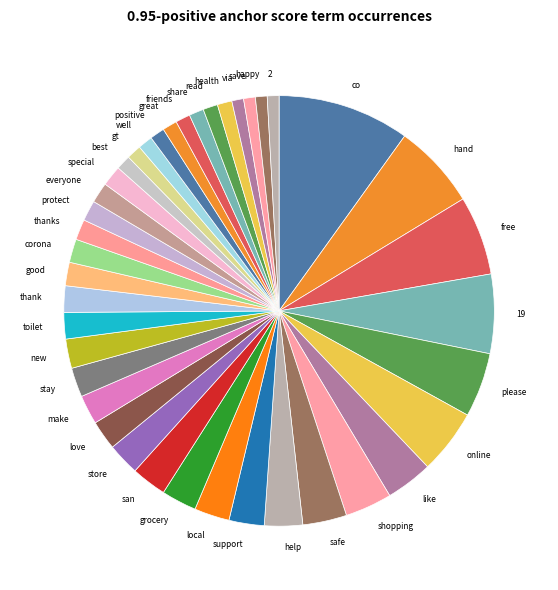

Do read and help together represent more than half of the pie?

No